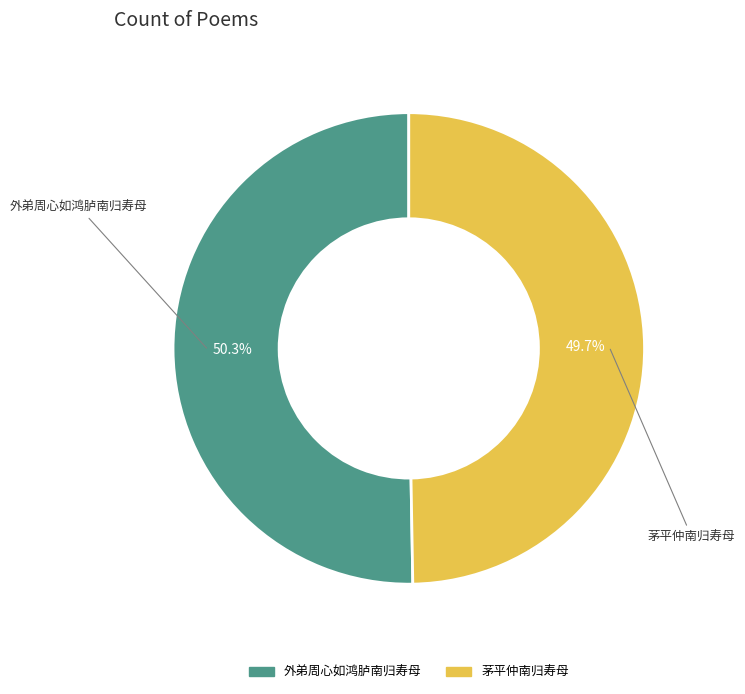

To the nearest percent, what is the difference between the 外弟周心如鸿胪南归寿母 and 茅平仲南归寿母 slice percentages?

1%